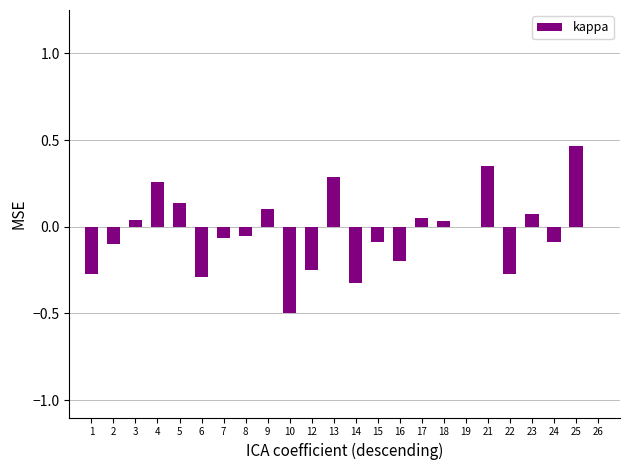

Are the bars horizontal?

No